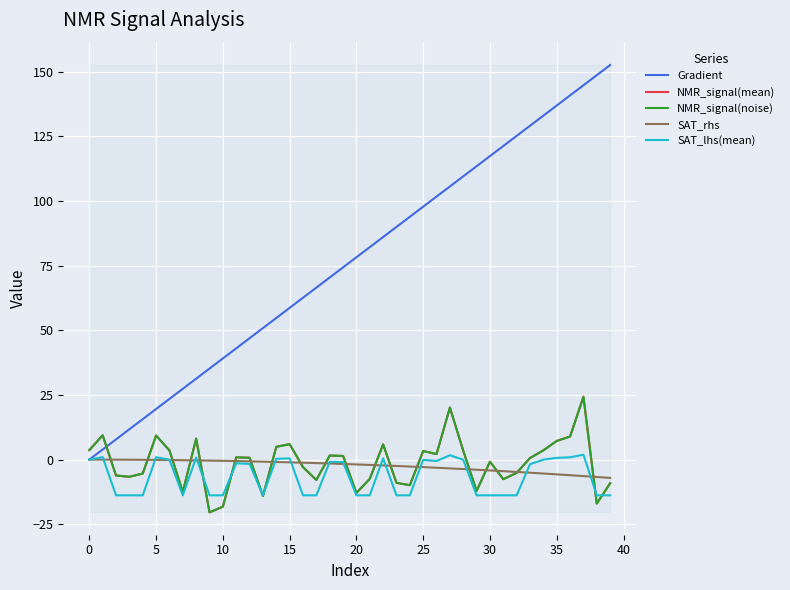

What is the minimum value shown in the chart?

-20.4